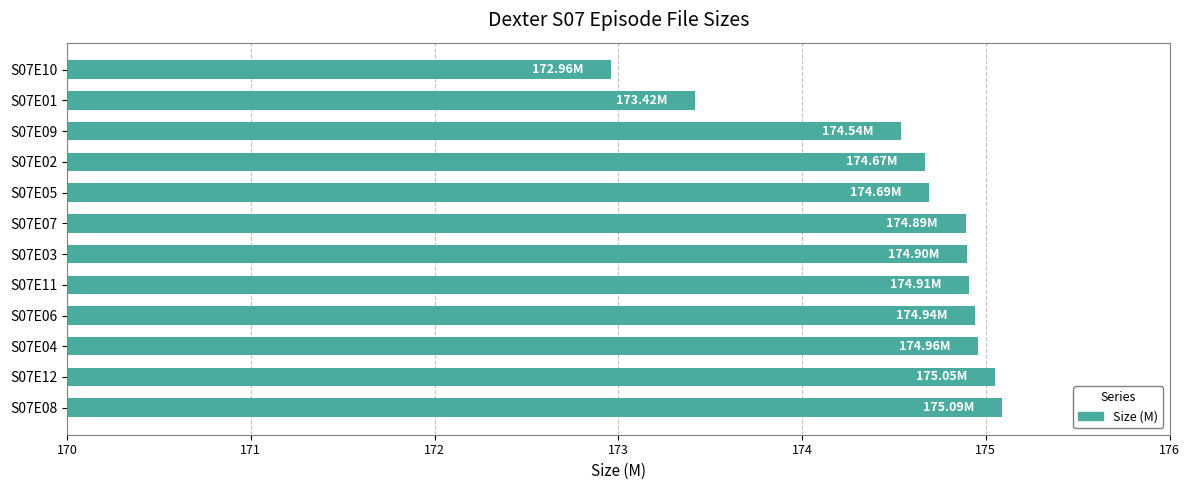

Which has a higher value, S07E09 or S07E04?

S07E04